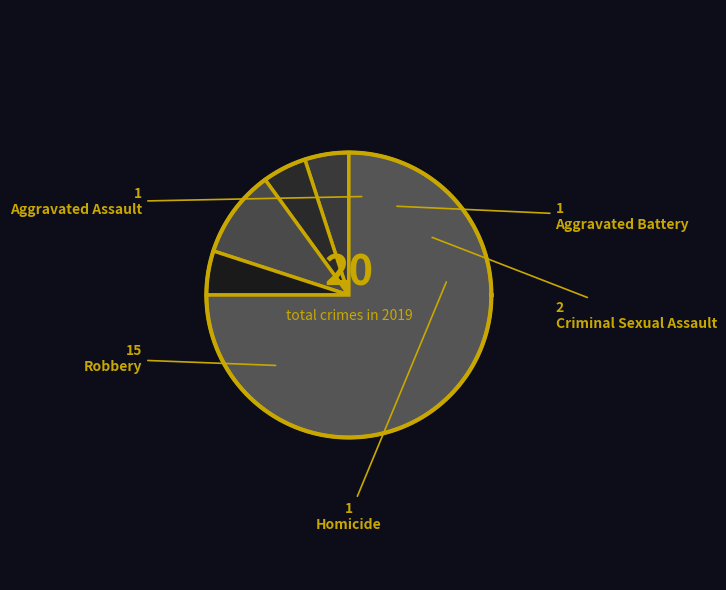

Which category accounts for the majority?

Robbery